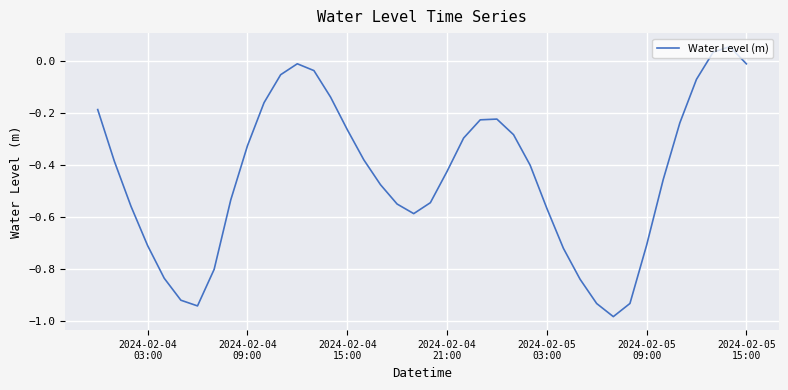

How many values are above zero?

2